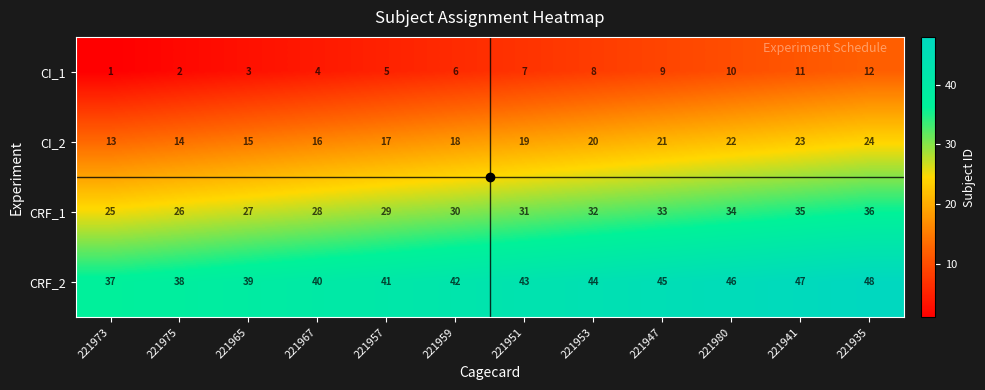

What is the approximate value of CRF_2 at 221941, to the nearest 10?

50